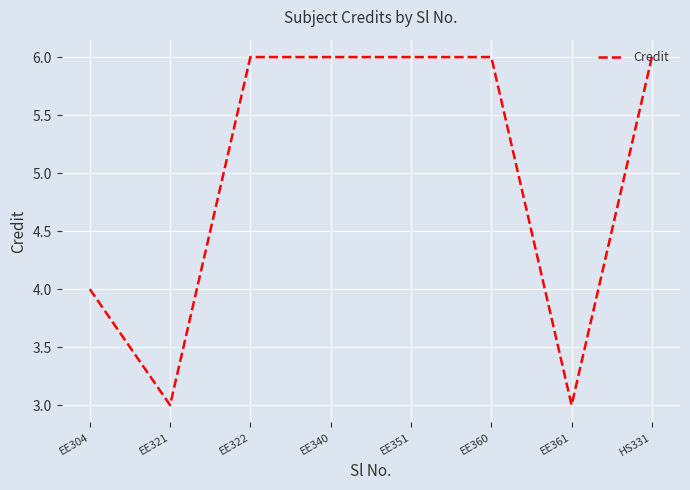

Reading right to left, list all the values displayed in this chart.

6	3	6	6	6	6	3	4